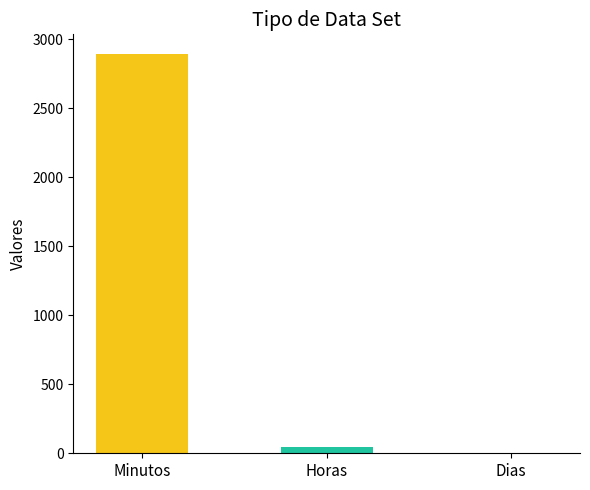

At which label is the value closest to 1446?

Horas